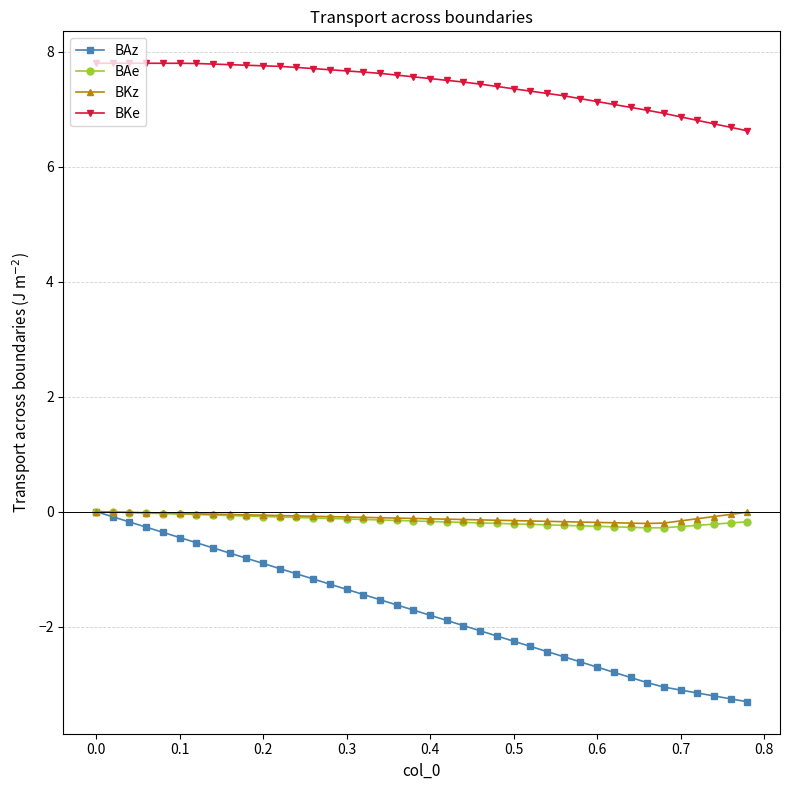

Which series has the largest total across all categories?

BKe